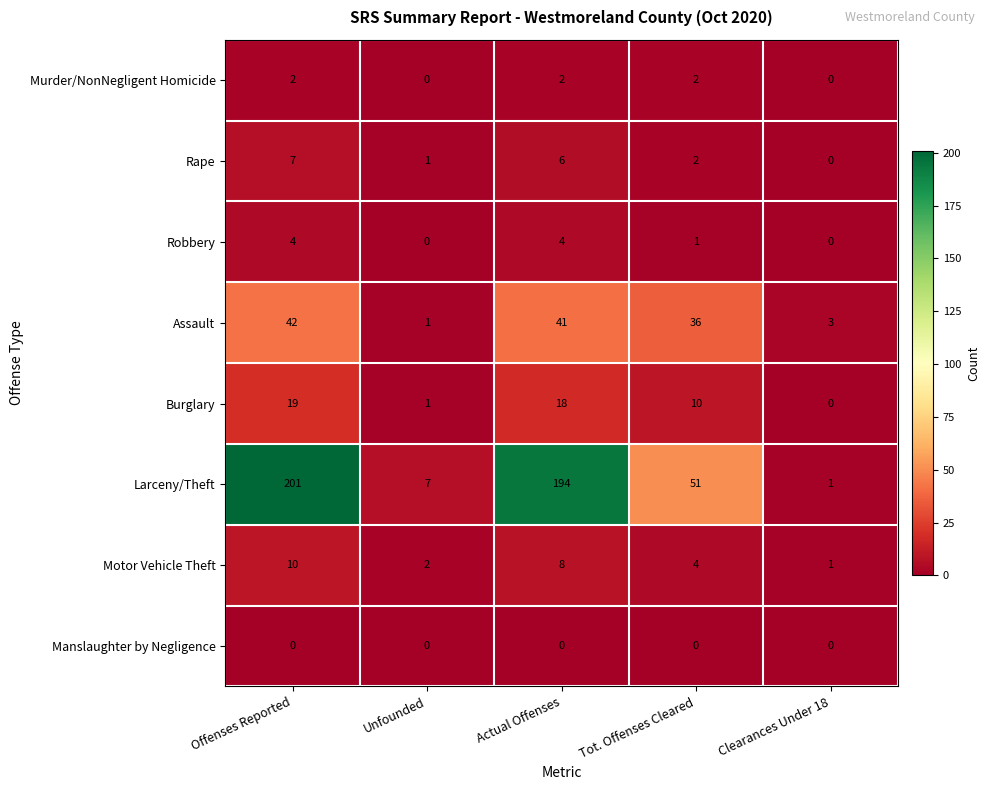

At which label does Burglary first exceed 10?

Offenses Reported